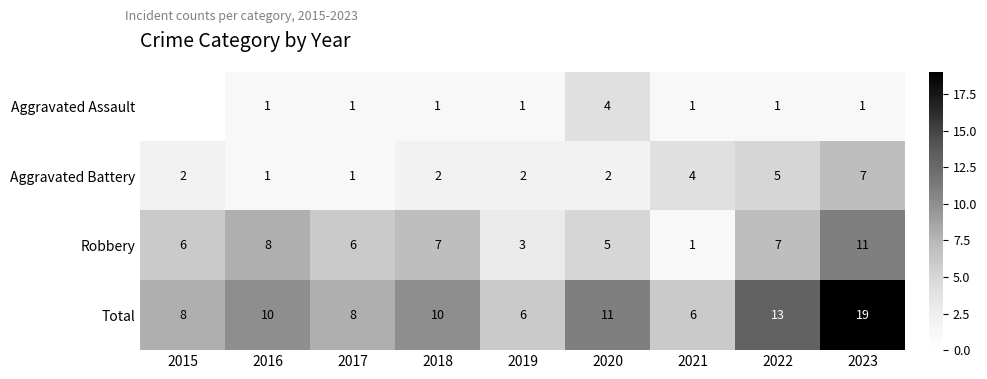

What is the maximum value for Total?

19